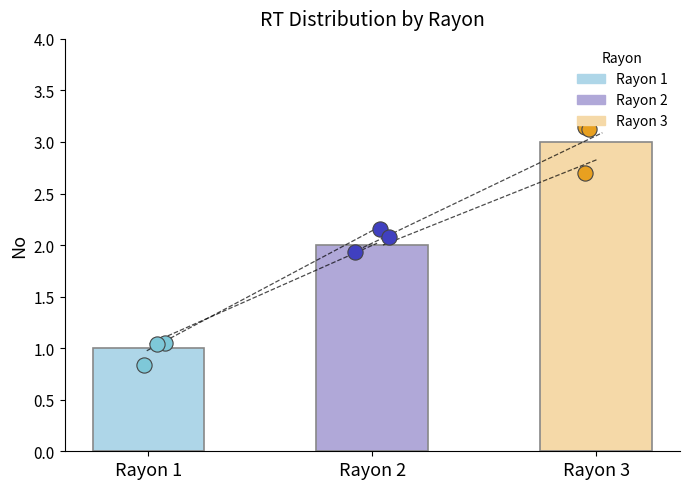

What is the ratio of the value at Rayon 2 to the value at Rayon 3?

0.7